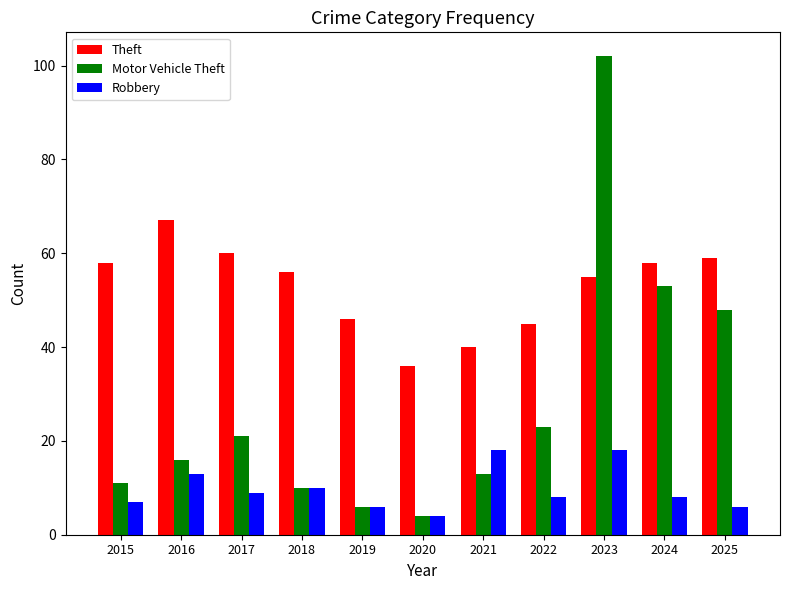

What is the smallest value displayed?

4